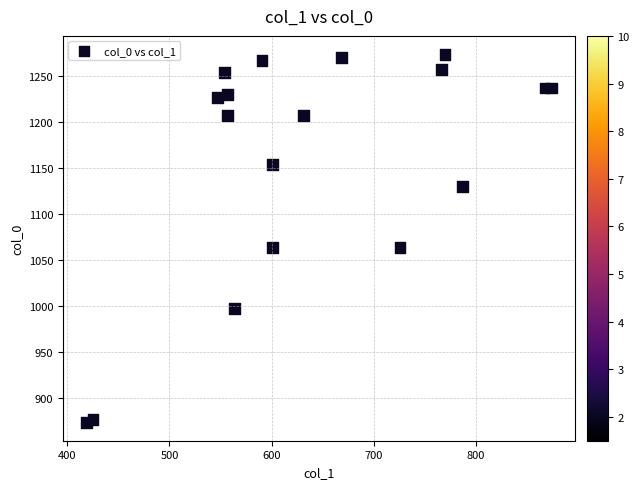

What is the range of Y values (max minus min)?

400.0